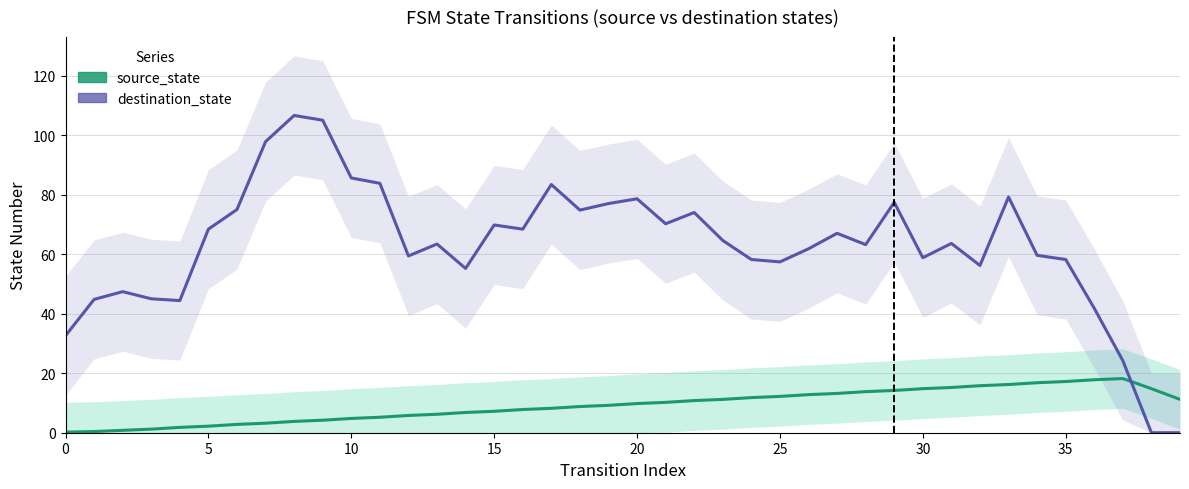

Reading right to left, what are all the values shown in this chart?

source_state: 11.2	14.8	18.2	17.8	17.2	16.8	16.2	15.8	15.2	14.8	14.2	13.8	13.2	12.8	12.2	11.8	11.2	10.8	10.2	9.8	9.2	8.8	8.2	7.8	7.2	6.8	6.2	5.8	5.2	4.8	4.2	3.8	3.2	2.8	2.2	1.8	1.2	0.8	0.4	0.2
destination_state: 0.0	0.0	24.2	41.8	58.2	59.6	79.2	56.2	63.6	58.8	77.4	63.2	67.0	61.8	57.4	58.2	64.6	74.0	70.2	78.6	77.0	74.8	83.4	68.4	69.8	55.2	63.4	59.4	83.8	85.6	105.0	106.6	97.8	75.0	68.4	44.4	45.0	47.4	44.8	32.6